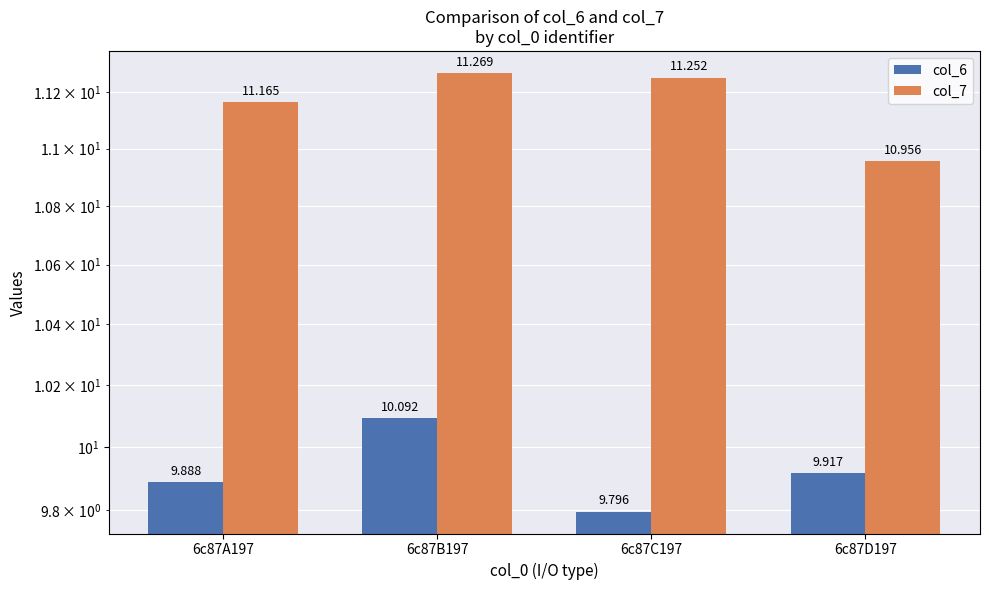

Are the bars grouped side by side (vs. stacked)?

Yes